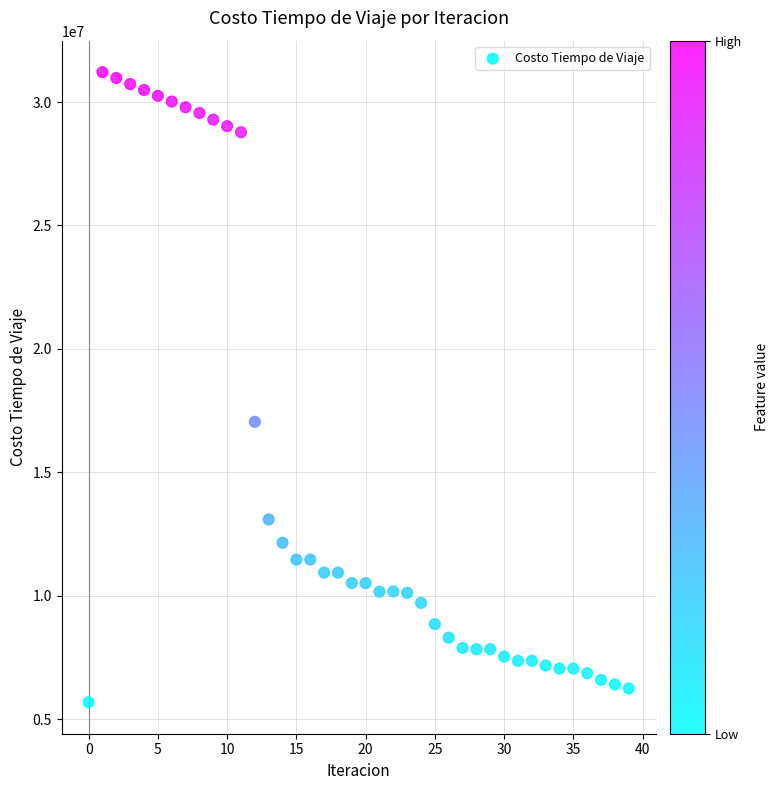

What Y value in the scatter plot is closest to 18448562?

17046648.3